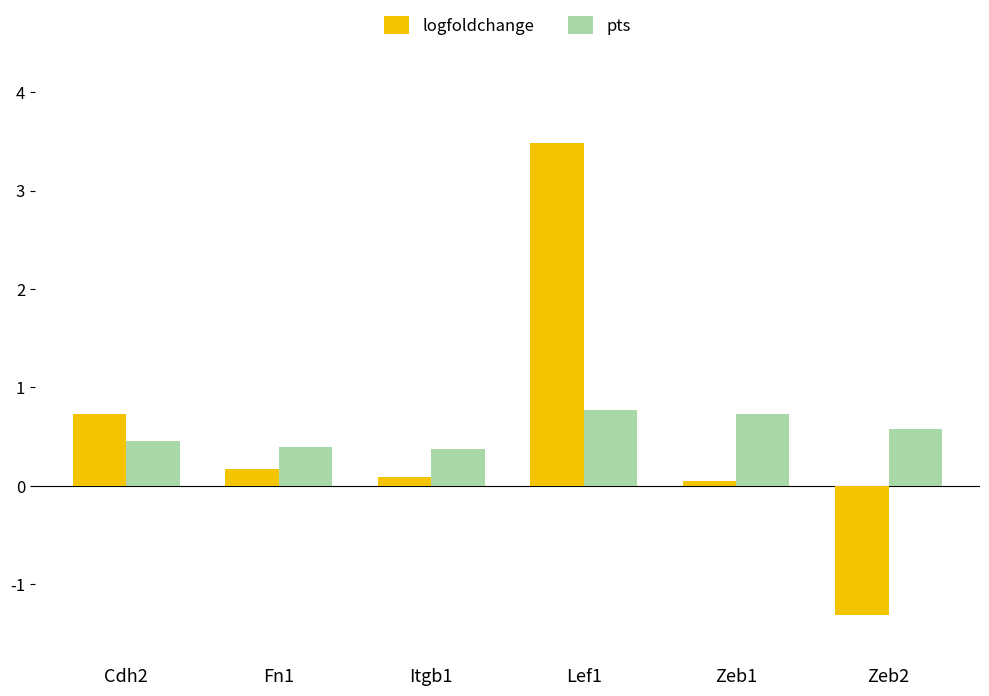

What is the value of the logfoldchange bar at the 3rd from the left?

0.1